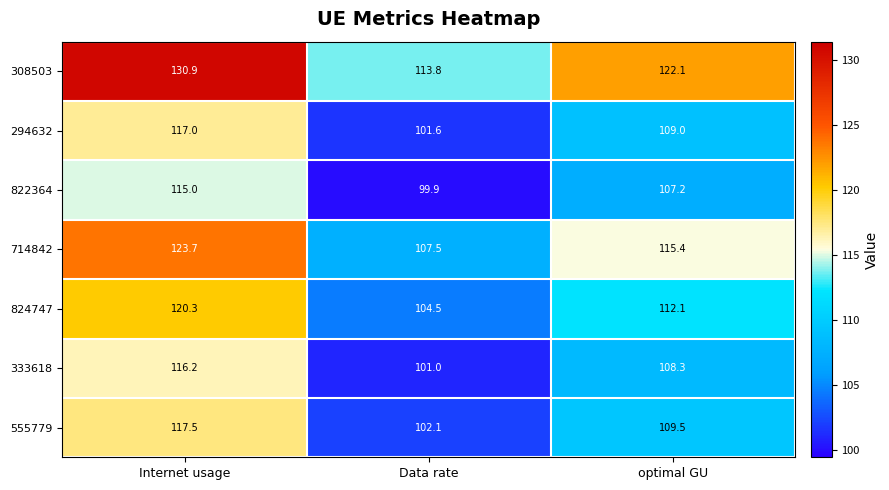

What is the difference between the 333618 values at Internet usage and optimal GU?

7.9